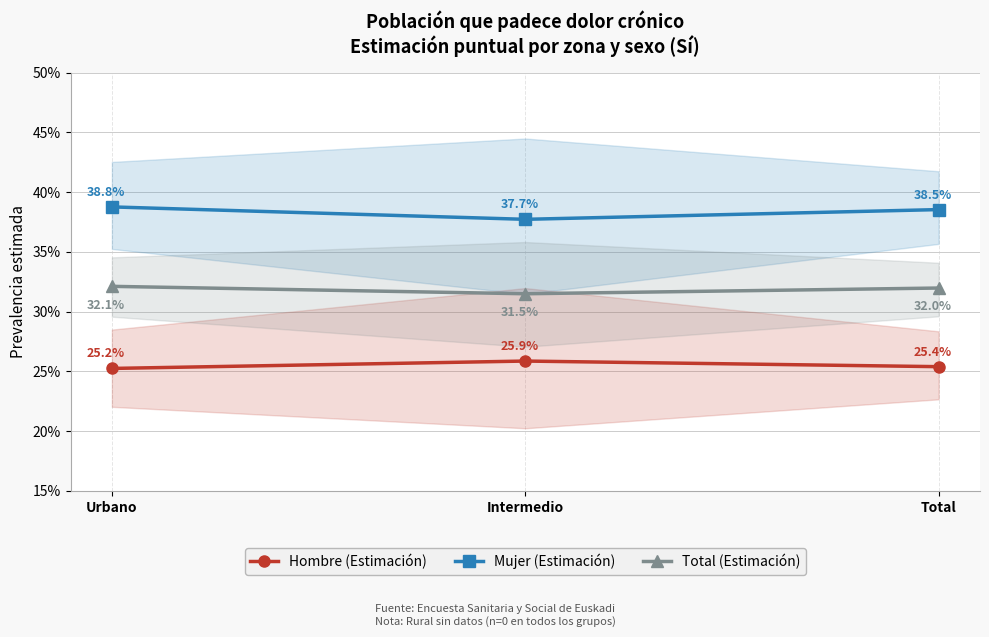

Does the chart have visible grid lines?

Yes